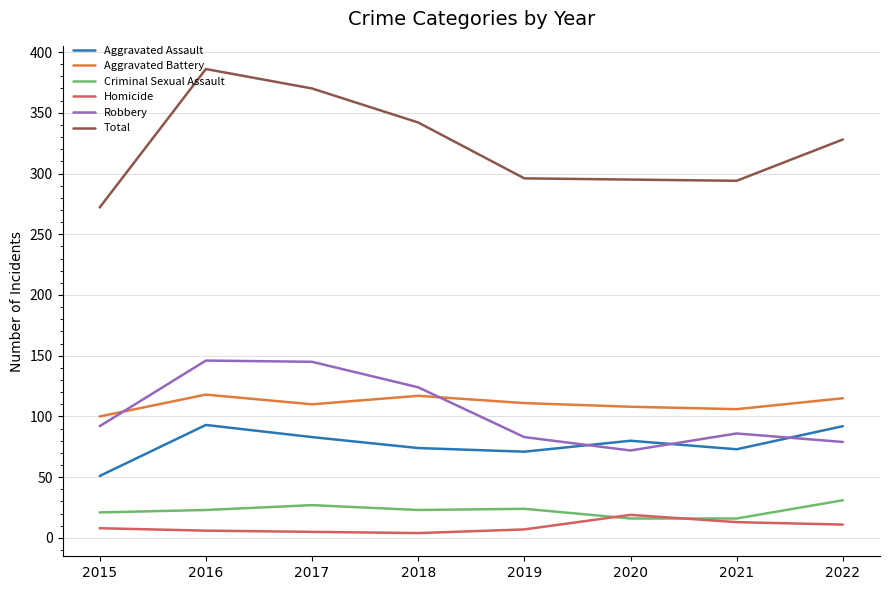

The Robbery series shows 44 at 2022. True or false?

False